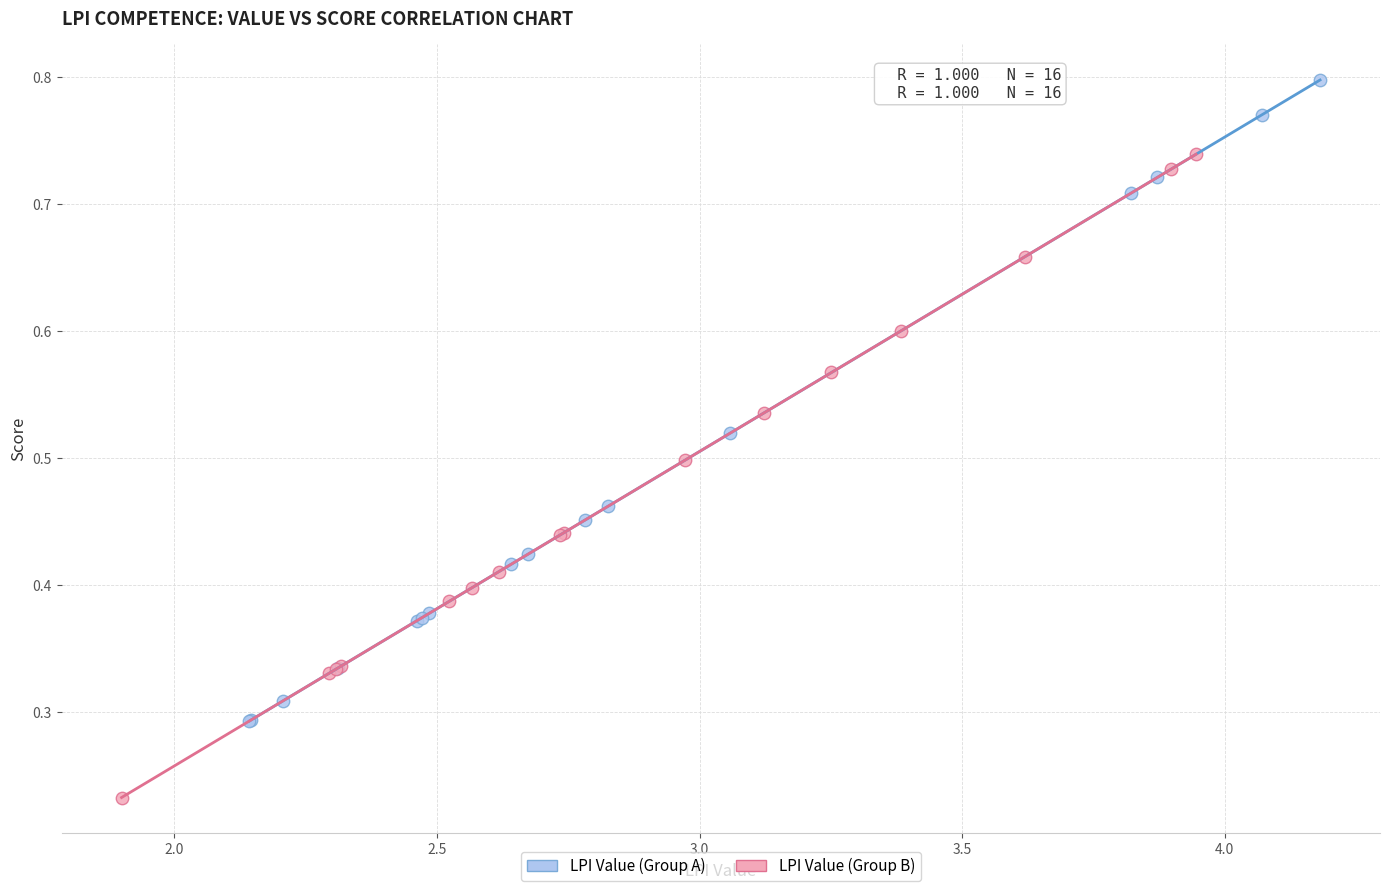

Which series reaches the maximum Y coordinate?

LPI Value (Group A)